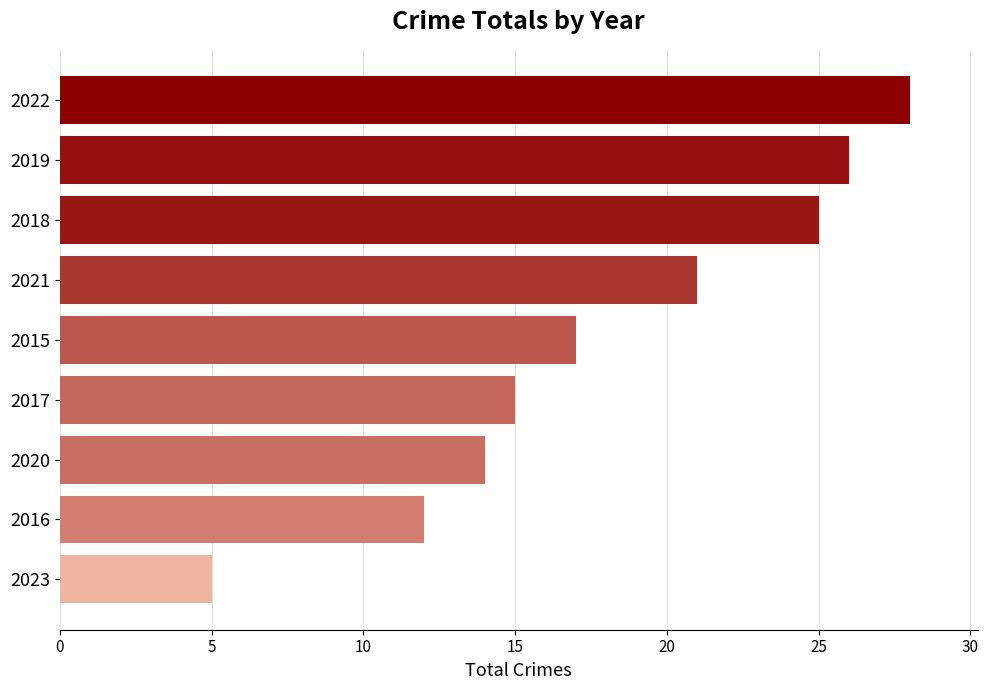

Reading bottom to top, extract all data points from this chart.

5	12	14	15	17	21	25	26	28